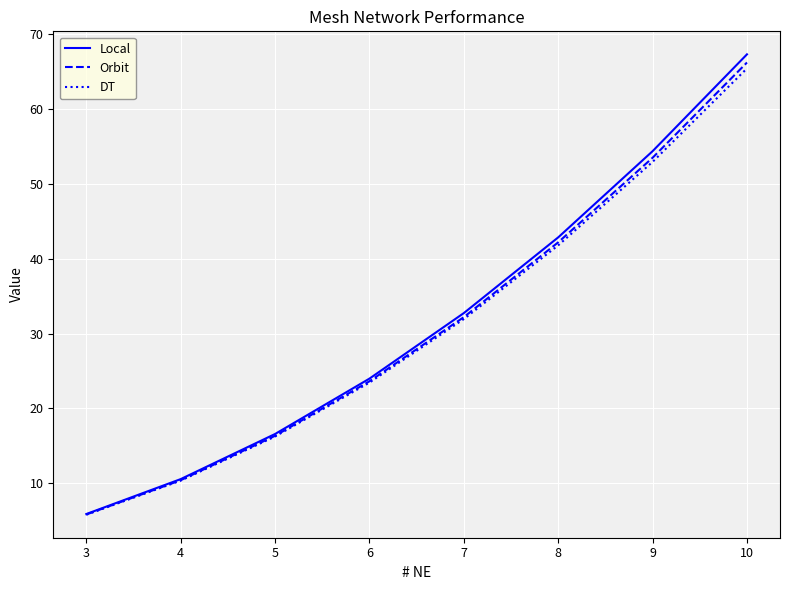

Is the value of DT at 6 greater than the value of Local at 9?

No